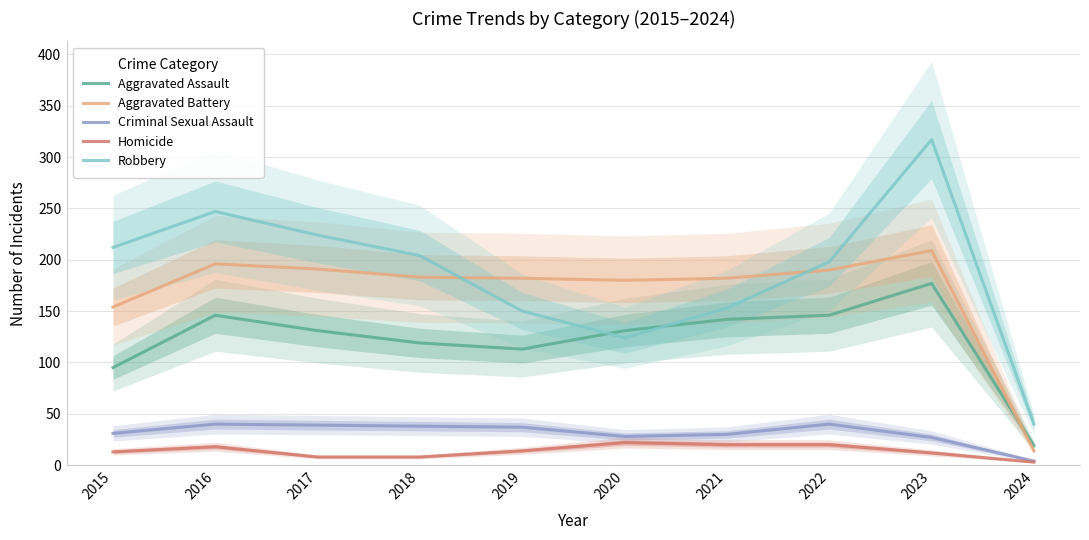

At how many categories does at least one series exceed 116?

9